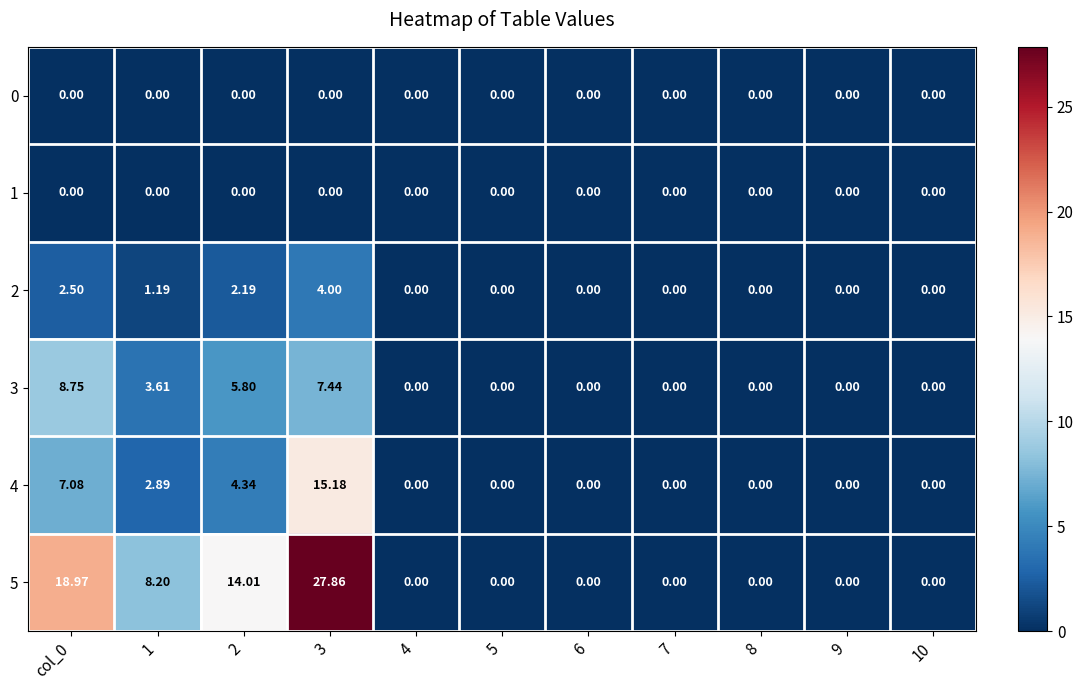

Which series has the largest range (max minus min)?

5